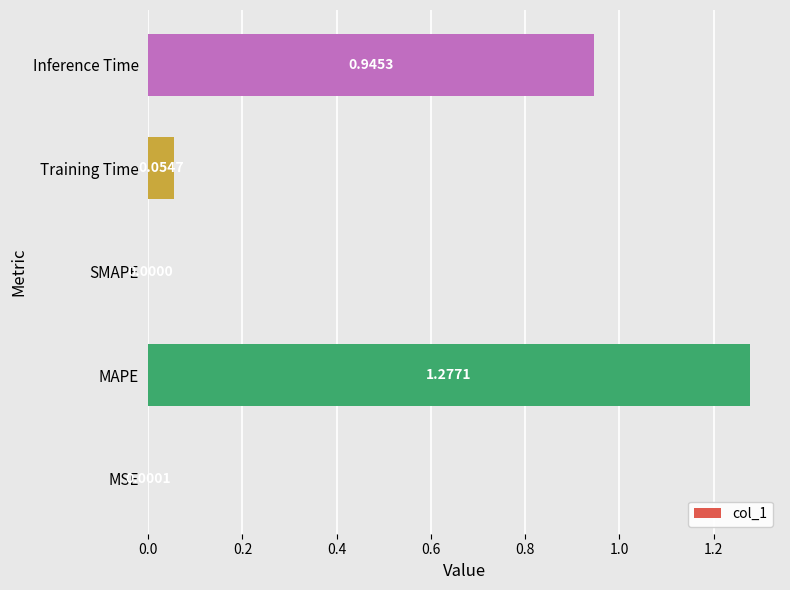

How many distinct data groups are displayed?

1